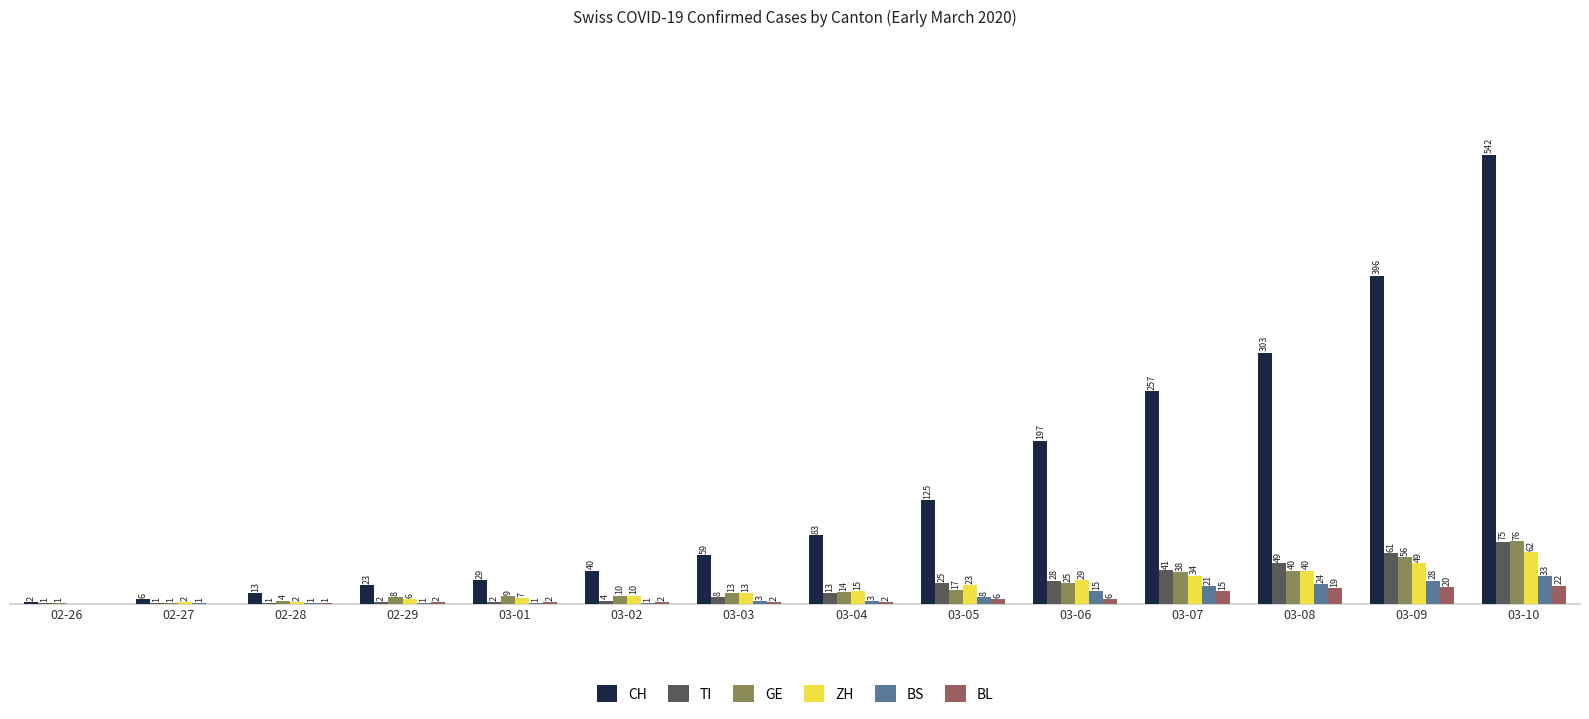

At which category is the sum across all series the highest?

03-10